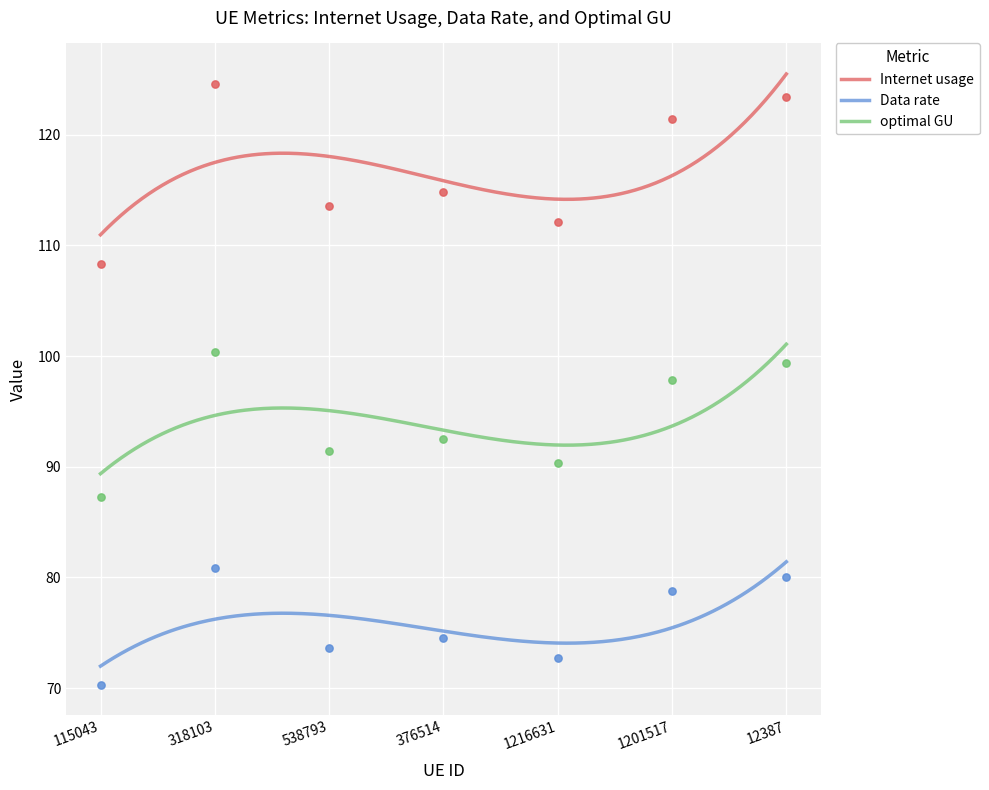

Which series reaches the minimum Y coordinate?

Data rate